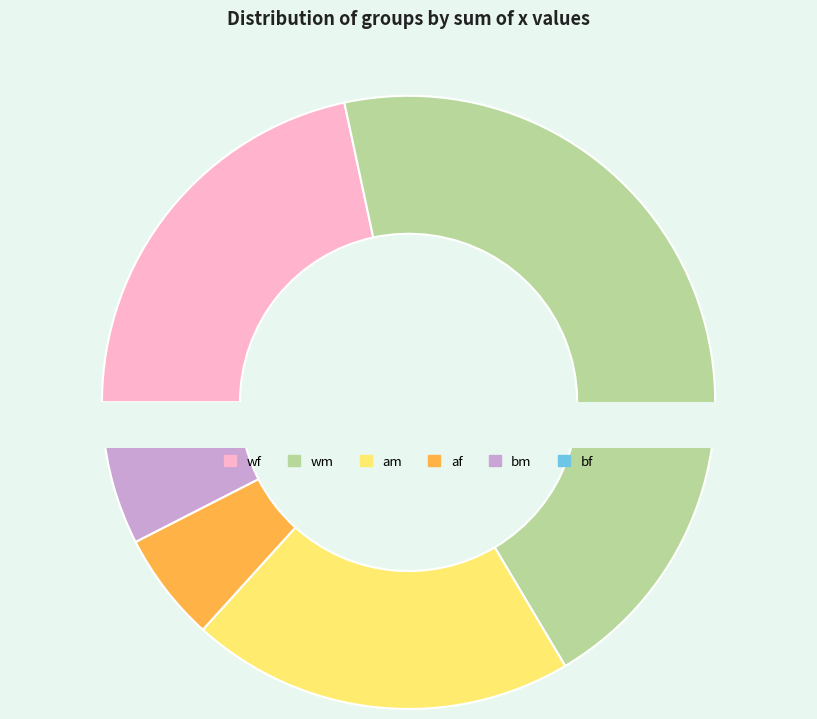

How many slices are in this pie chart?

6